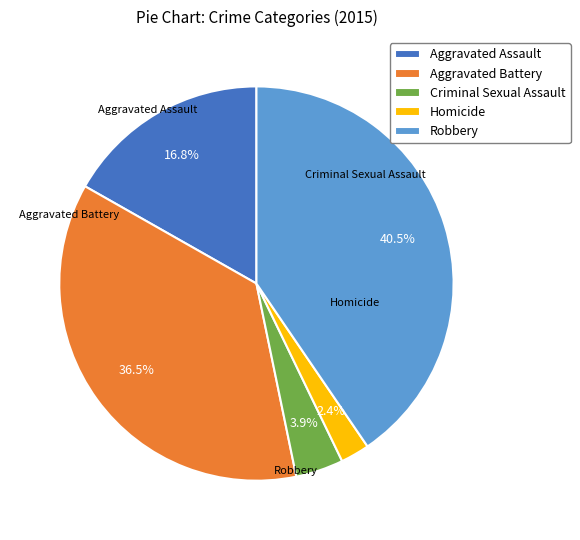

Is there any slice that represents more than half of the pie?

No